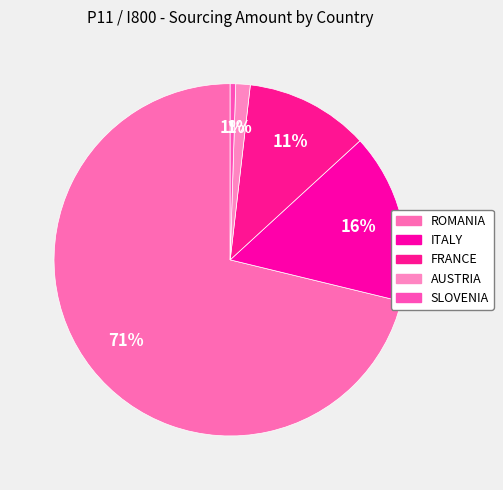

How many slices are in this pie chart?

5